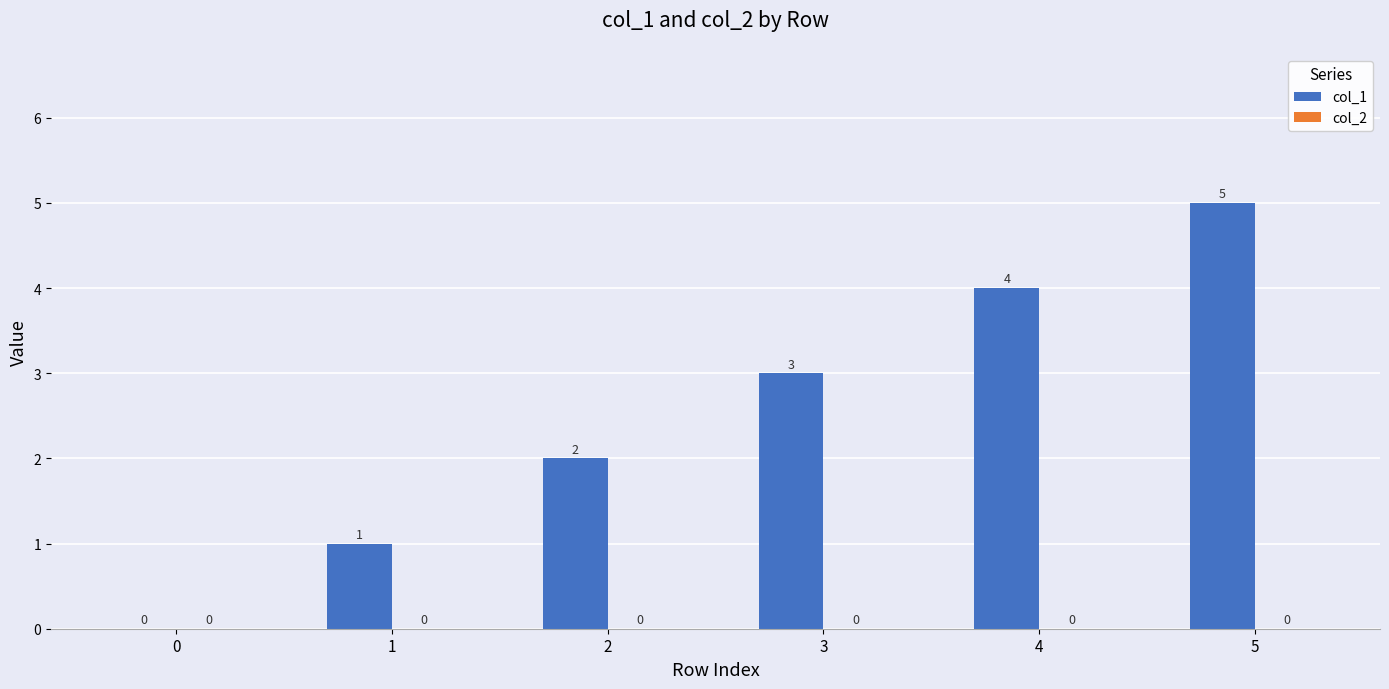

What value does the data have at 4?

4